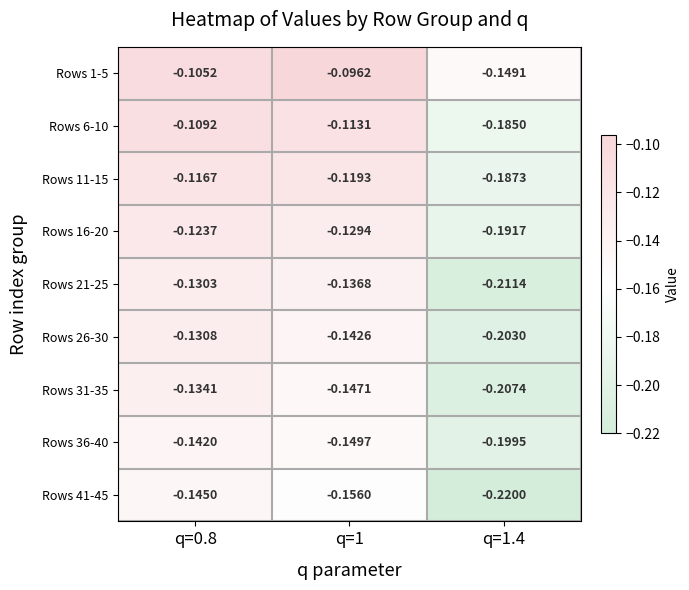

Is the value of Rows 41-45 at q=0.8 greater than the value of Rows 26-30 at q=0.8?

No